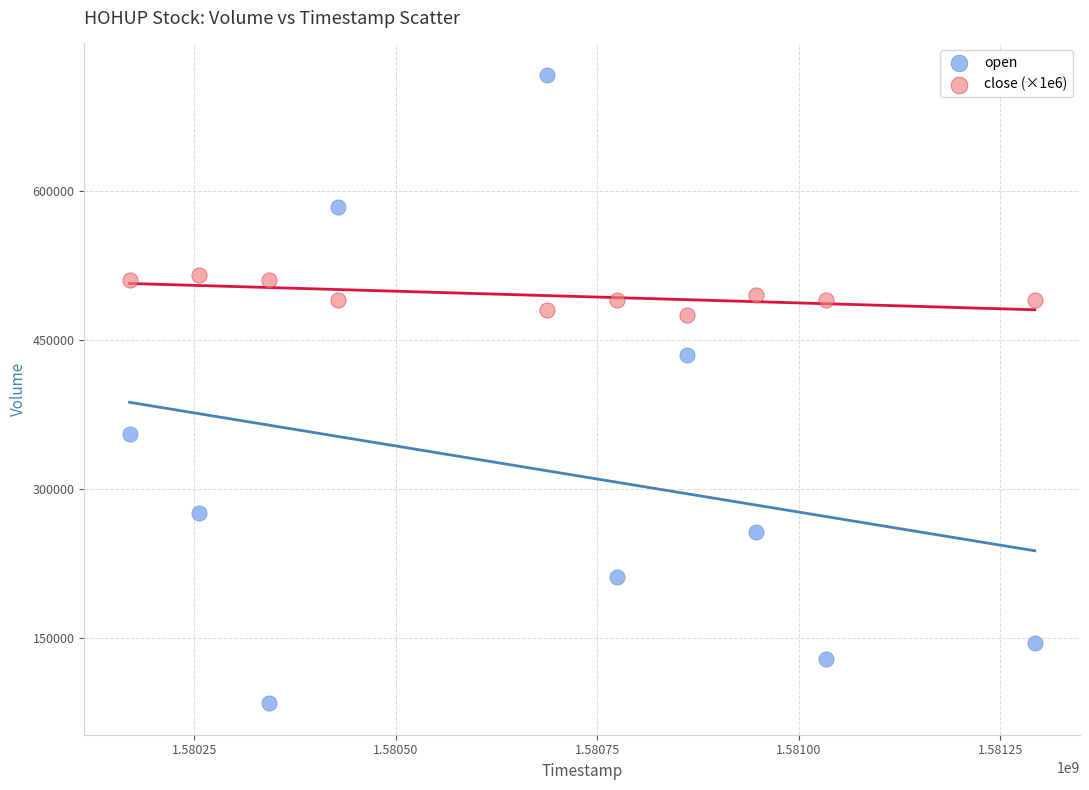

What are all the series names shown in the legend?

open, close (×1e6)